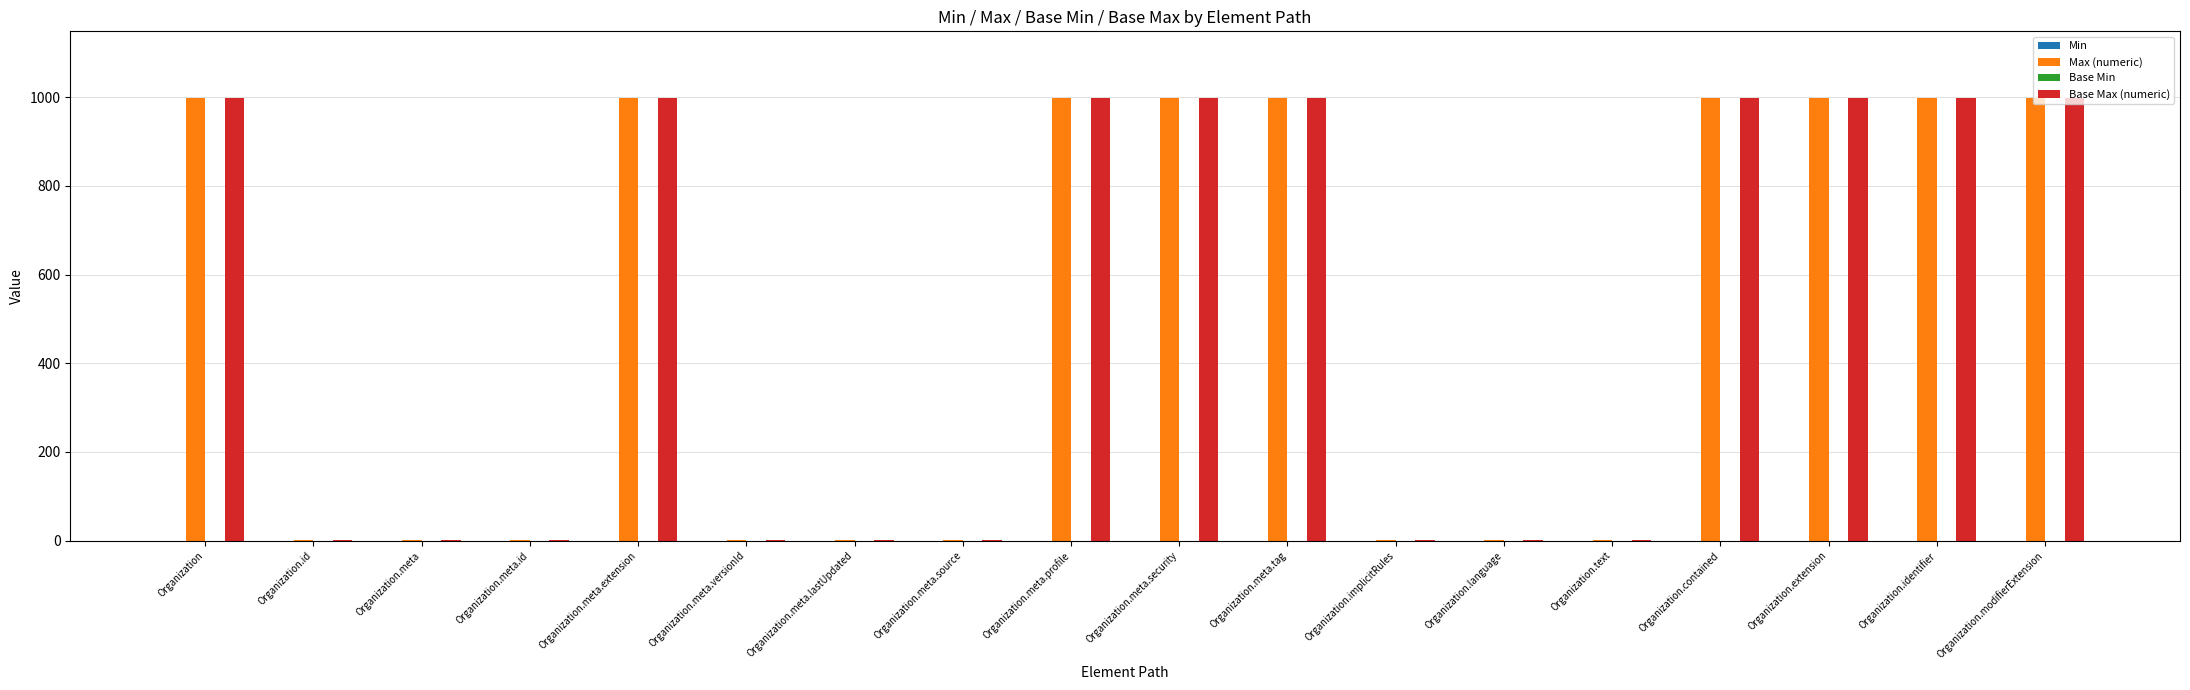

What is the greatest value displayed?

999